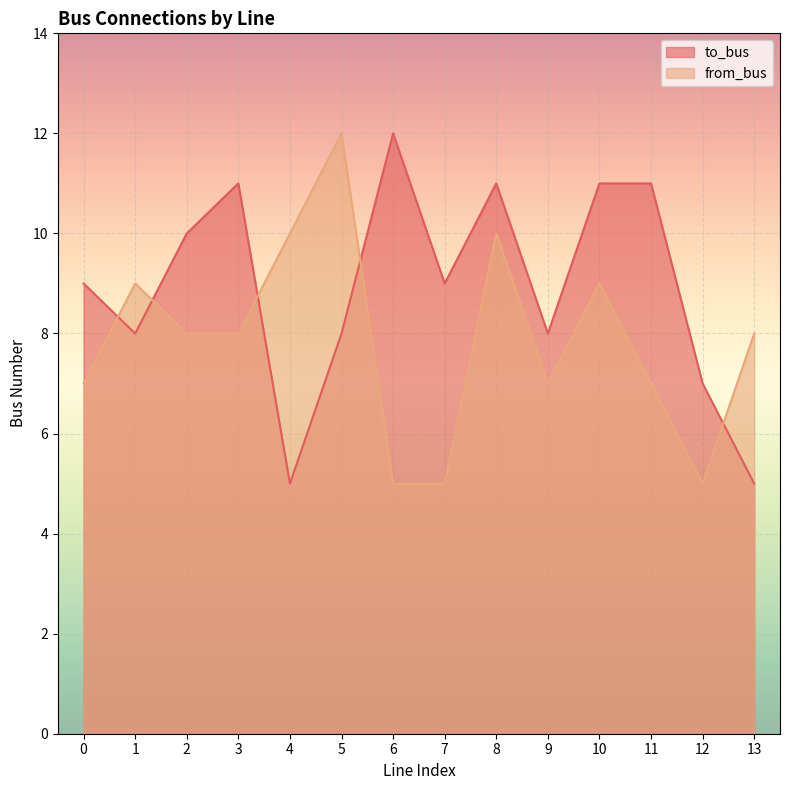

What is the sum of the from_bus values at 13 and 8?

18